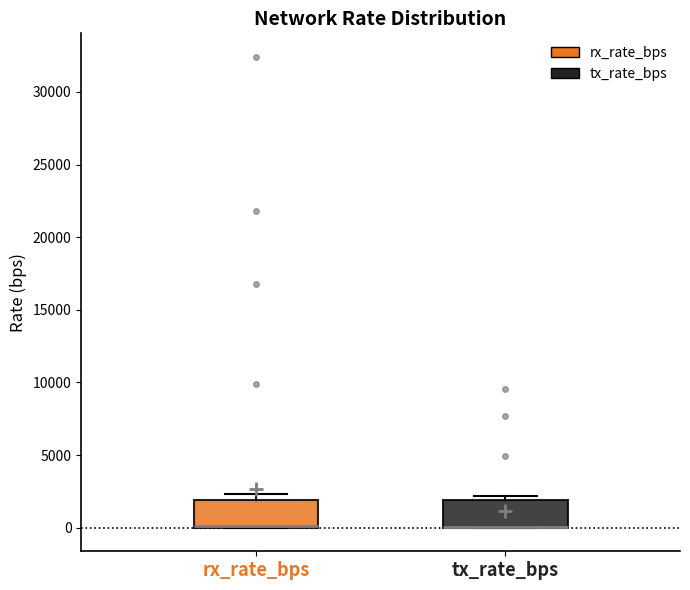

Where is the lower edge of the box for rx_rate_bps on the y-axis? The values are not printed on the chart, so give them approximately, as read against the axis.

0